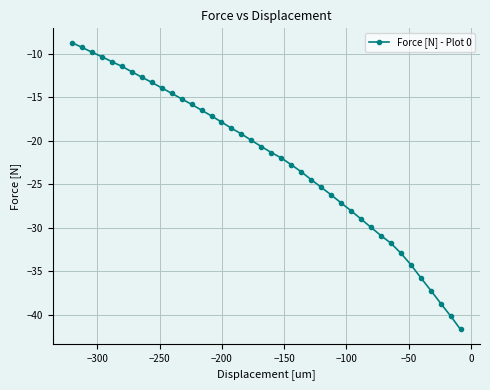

What is the greatest value displayed?

-8.8